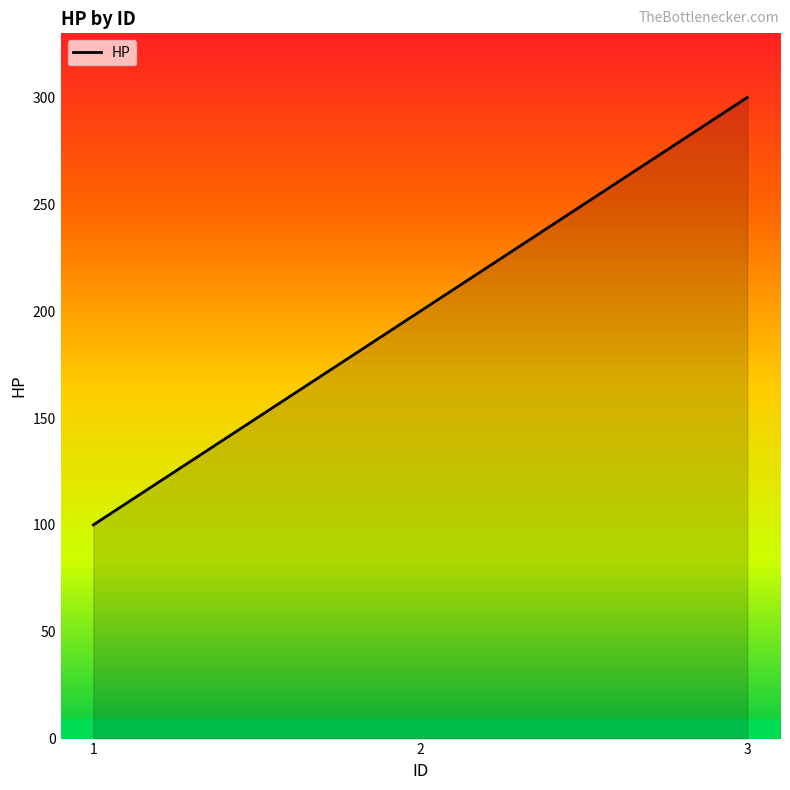

Which has a higher value, 1 or 3?

3